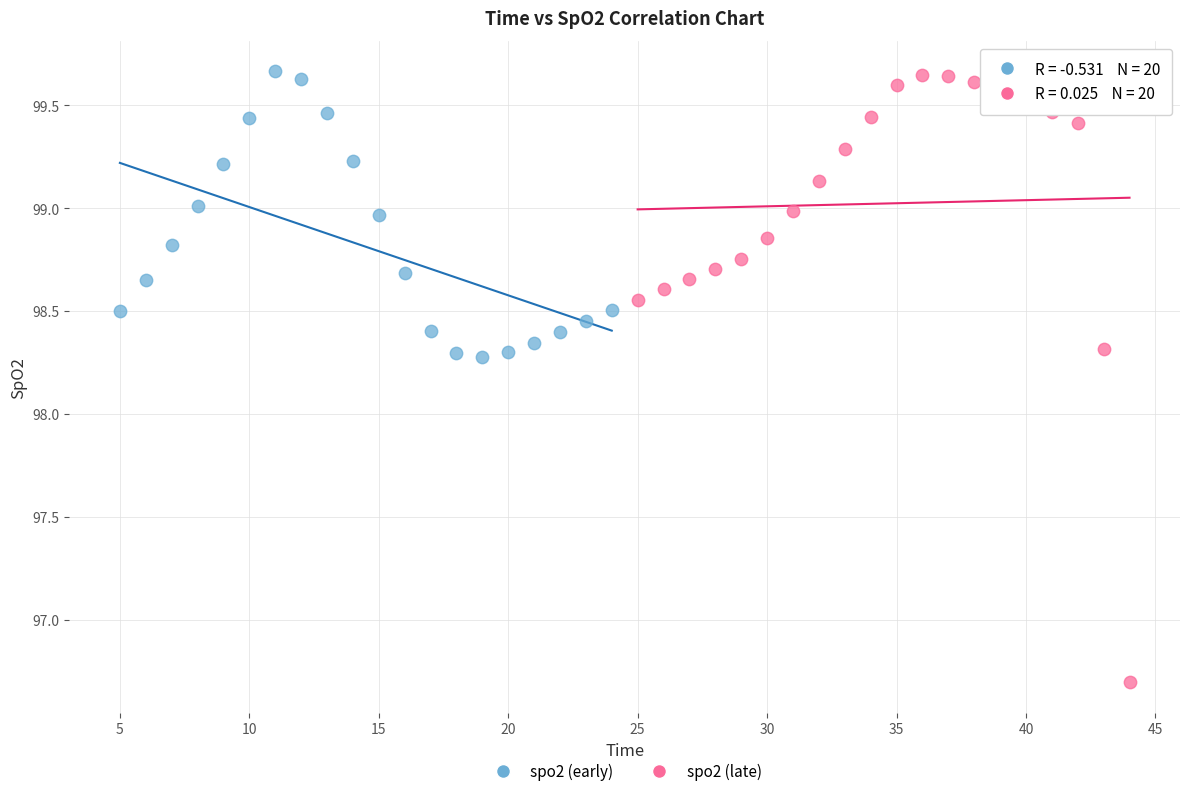

Which series contains the lowest Y value?

spo2 (late)